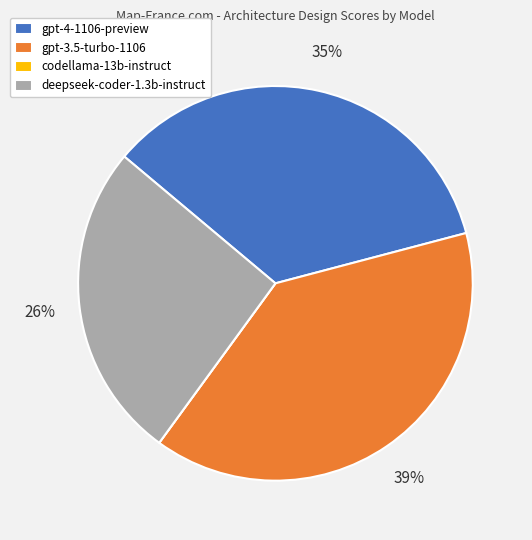

To the nearest percent, what is the average slice percentage?

25%